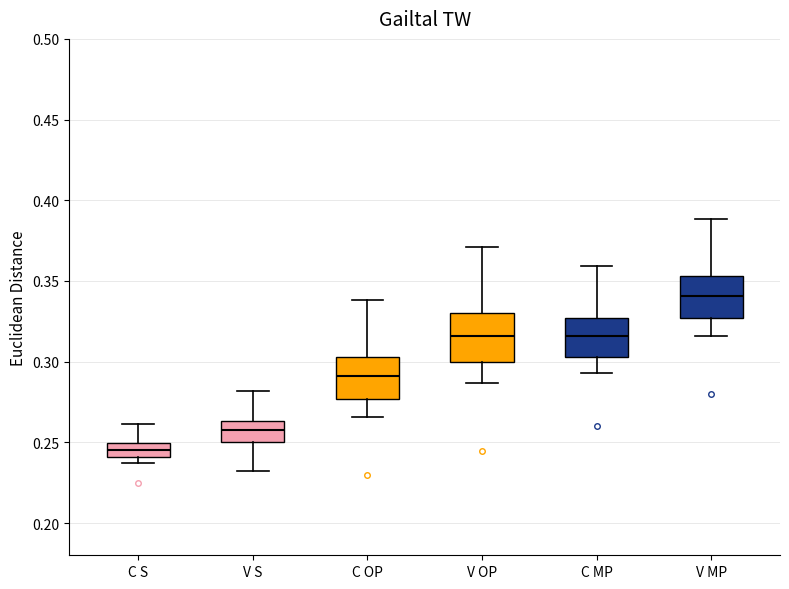

Reading left to right, transcribe this box plot: for each box, give where its median line is, the range the box spans, and where its two whiskers end, as read against the y-axis. The values are not printed on the chart, so give them approximately, as read against the axis.

C S: median 0.245, box 0.240 to 0.250, whiskers 0.235 to 0.260
V S: median 0.255, box 0.250 to 0.265, whiskers 0.230 to 0.280
C OP: median 0.290, box 0.275 to 0.305, whiskers 0.265 to 0.340
V OP: median 0.315, box 0.300 to 0.330, whiskers 0.285 to 0.370
C MP: median 0.315, box 0.305 to 0.325, whiskers 0.295 to 0.360
V MP: median 0.340, box 0.325 to 0.355, whiskers 0.315 to 0.390